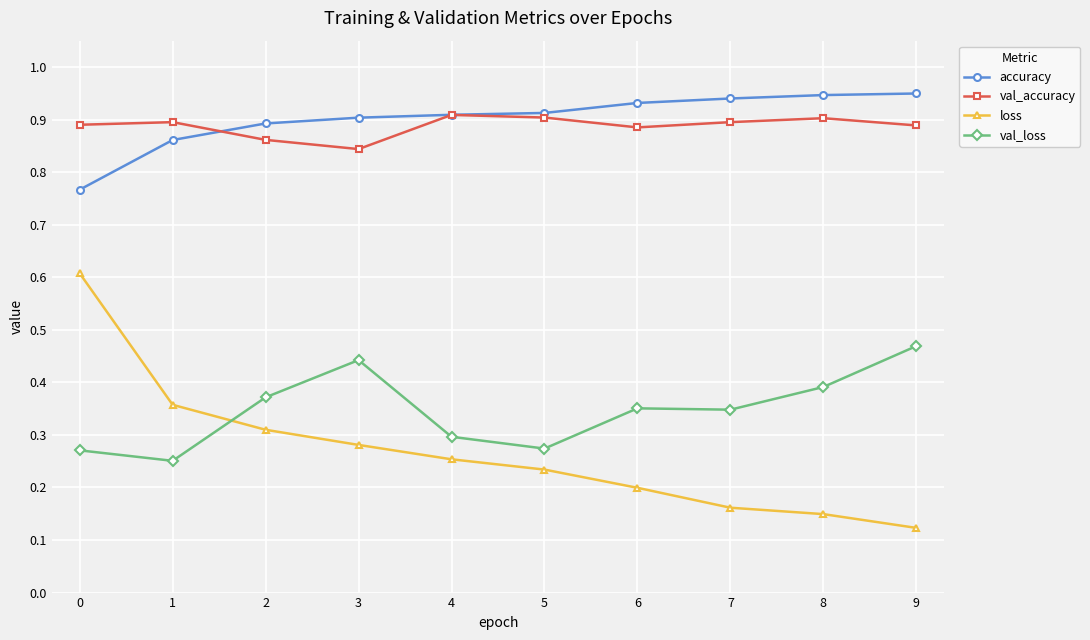

What is the total value across all series at 8?

2.4